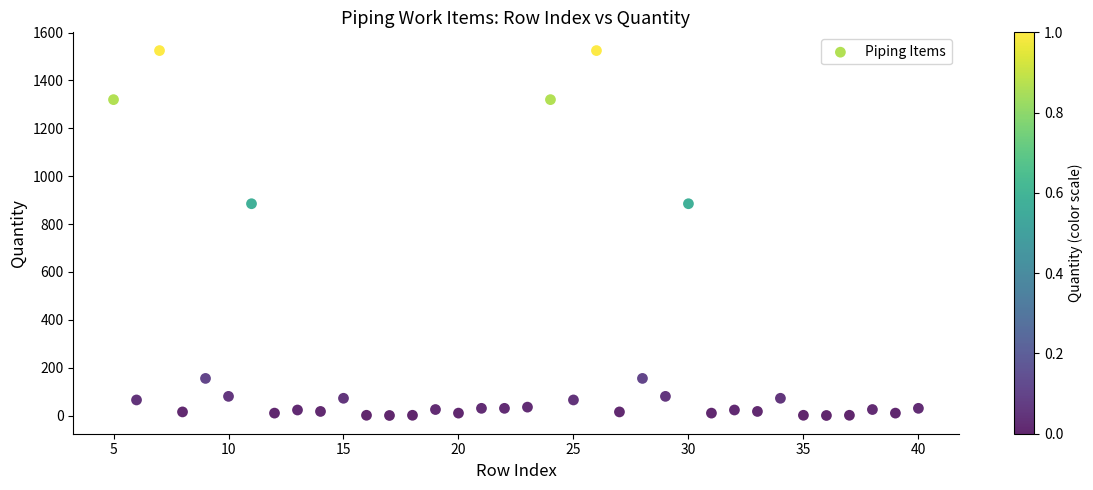

What is the range of X values (max minus min)?

35.0